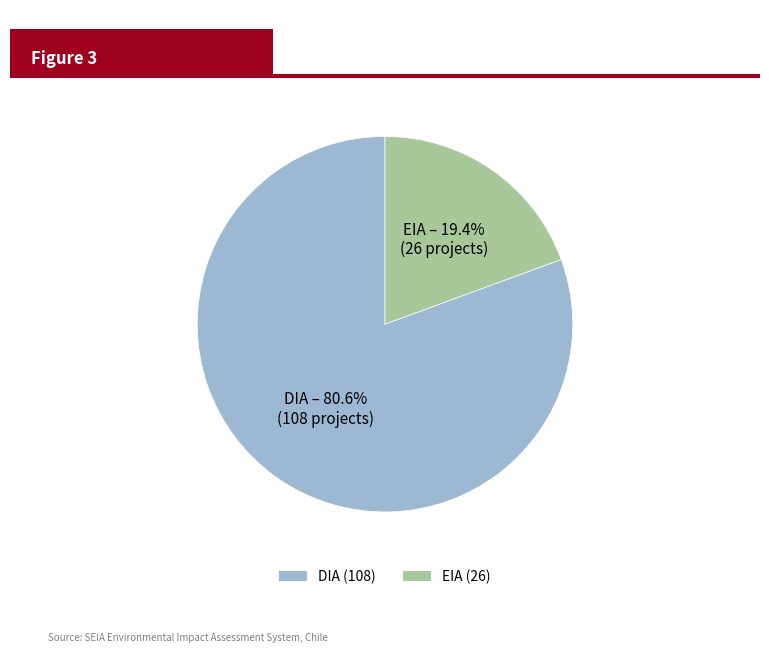

Is there a majority slice in this chart?

Yes